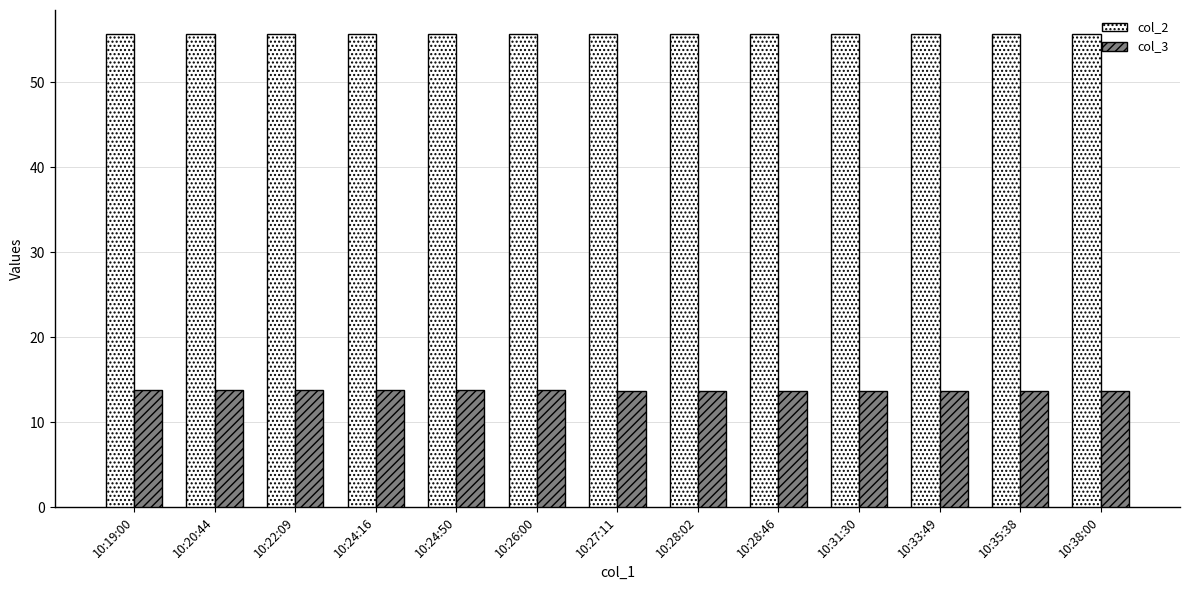

At how many categories does at least one series exceed 25?

13